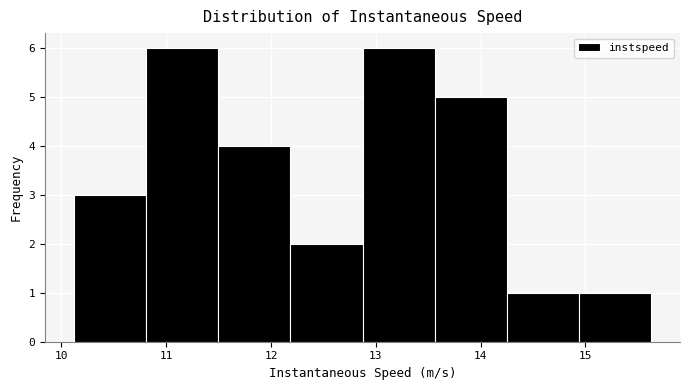

Reading left to right, list every bar in this chart as the range it spans on the x-axis followed by its height. Neither the bar edges nor the heights are printed on the chart, so give them approximately, as read against the axes.

10.1 to 10.8: 3
10.8 to 11.5: 6
11.5 to 12.2: 4
12.2 to 12.9: 2
12.9 to 13.6: 6
13.6 to 14.2: 5
14.2 to 14.9: 1
14.9 to 15.6: 1